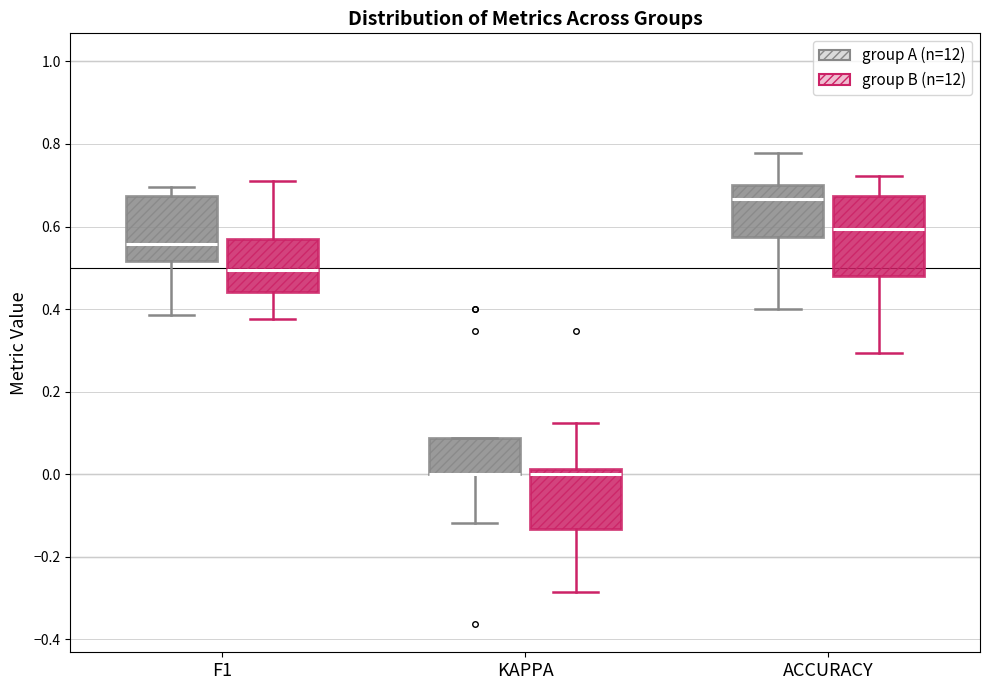

Where does the median line of the box for F1 (group B (n=12)) sit on the y-axis? The values are not printed on the chart, so give them approximately, as read against the axis.

0.50